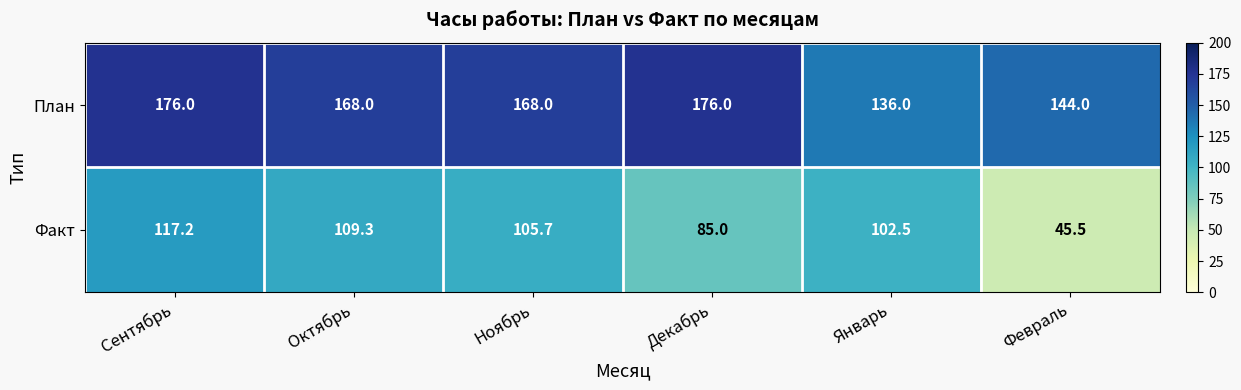

What is the minimum value for Факт?

45.5